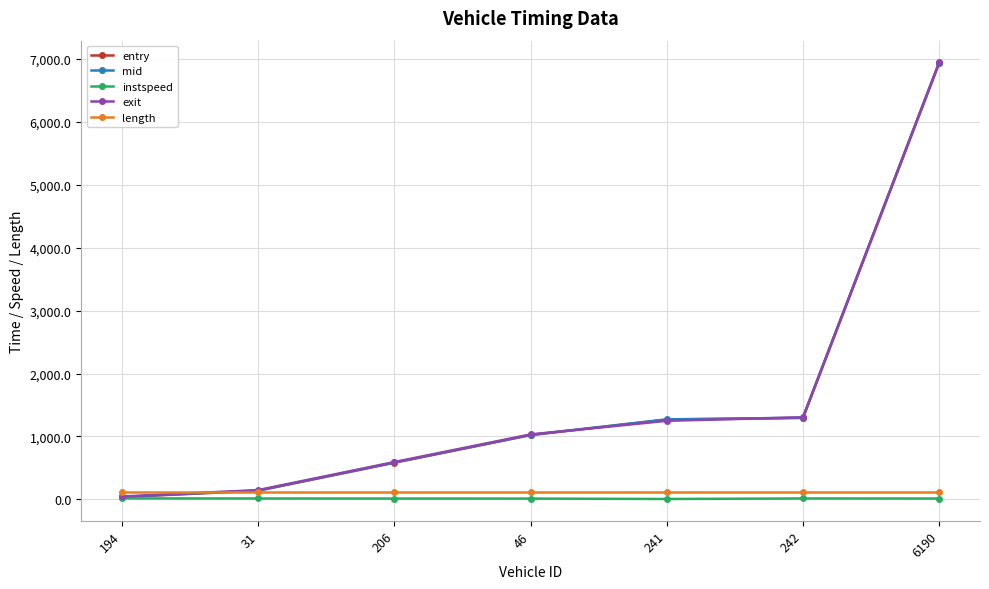

What position from the left is 241?

5